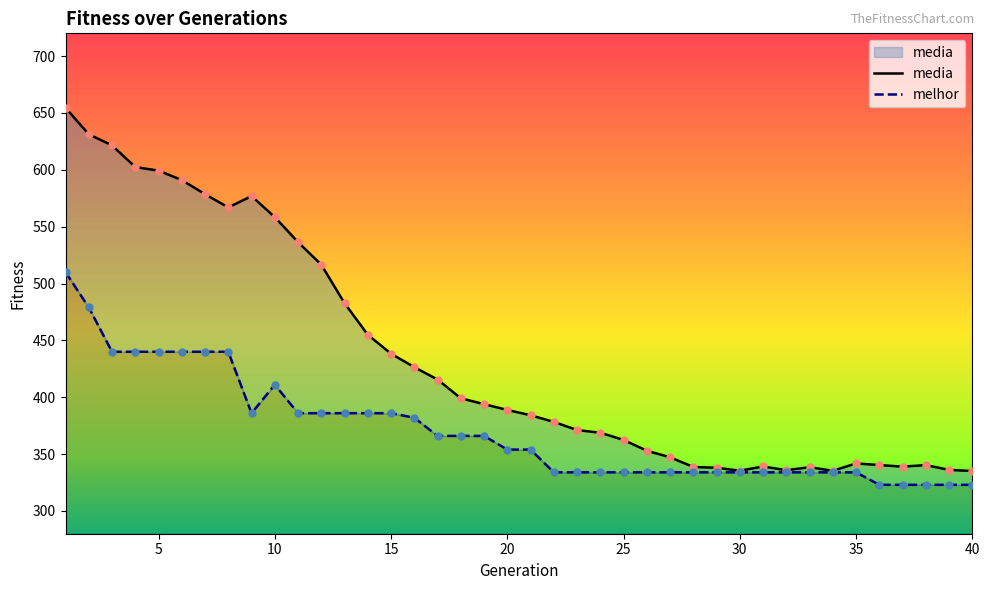

Which series reaches the maximum Y coordinate?

media